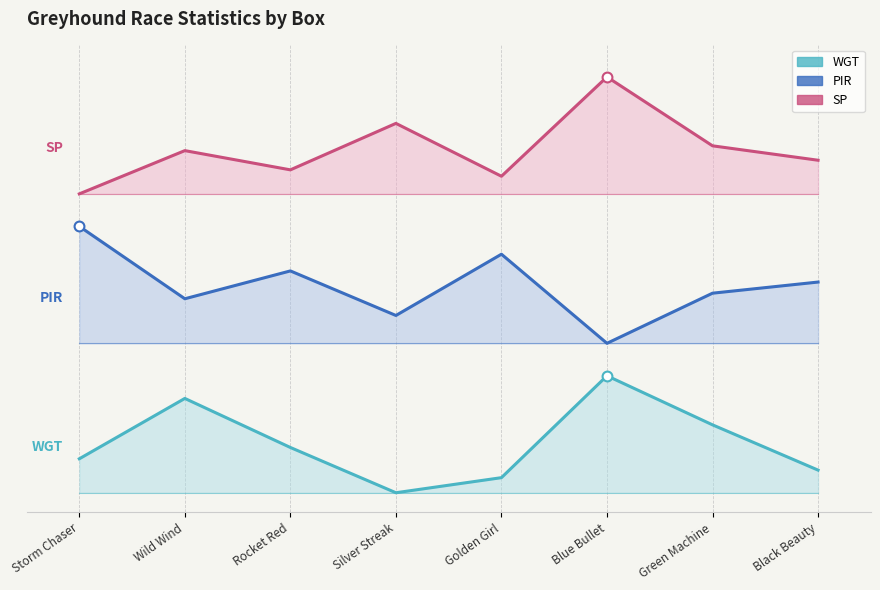

At how many categories does at least one series exceed 2?

8